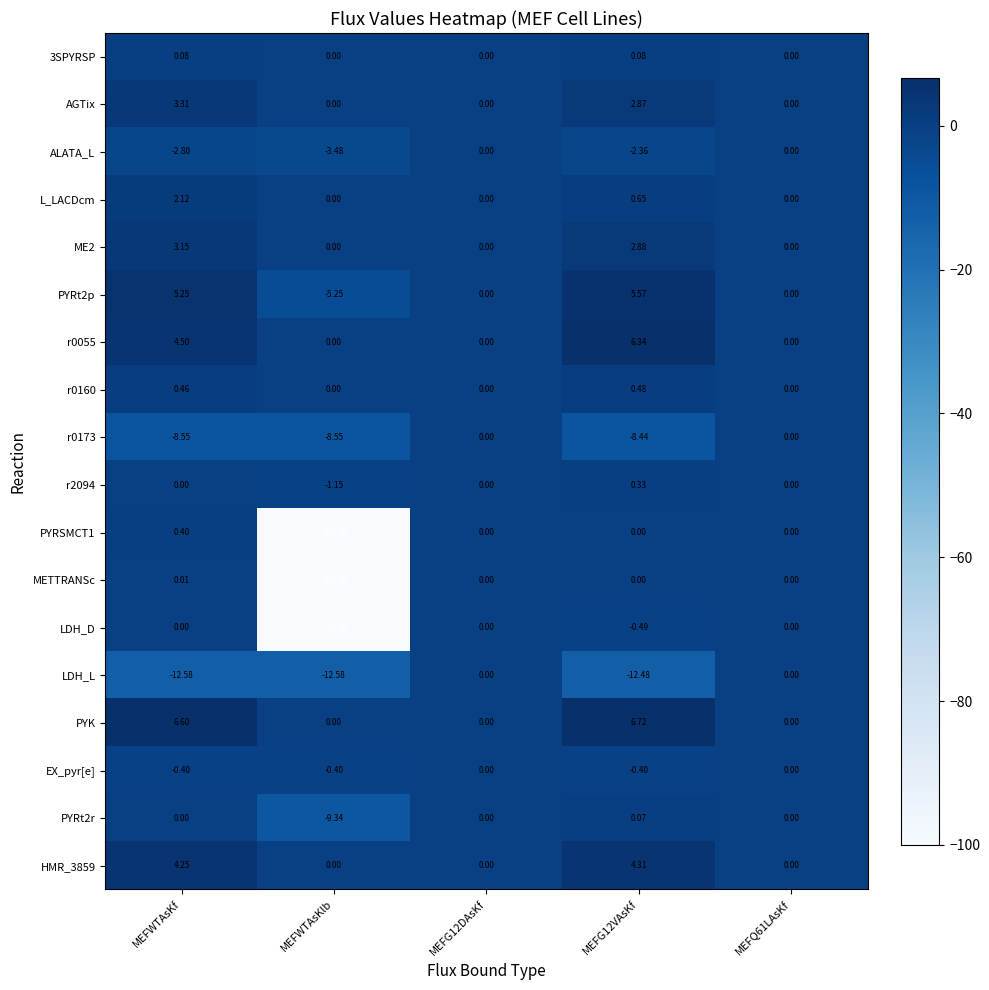

Which category has the lowest value across all series?

MEFWTAsKlb